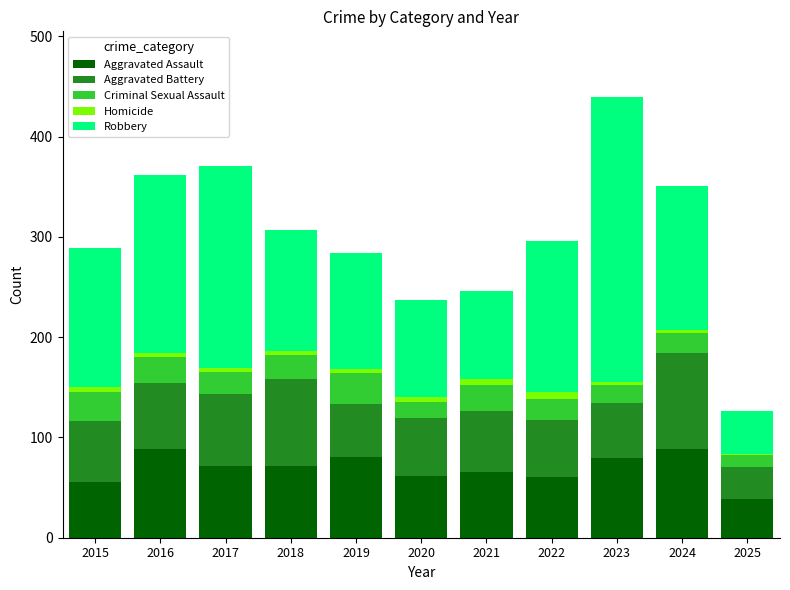

What is the maximum value for Aggravated Assault?

88